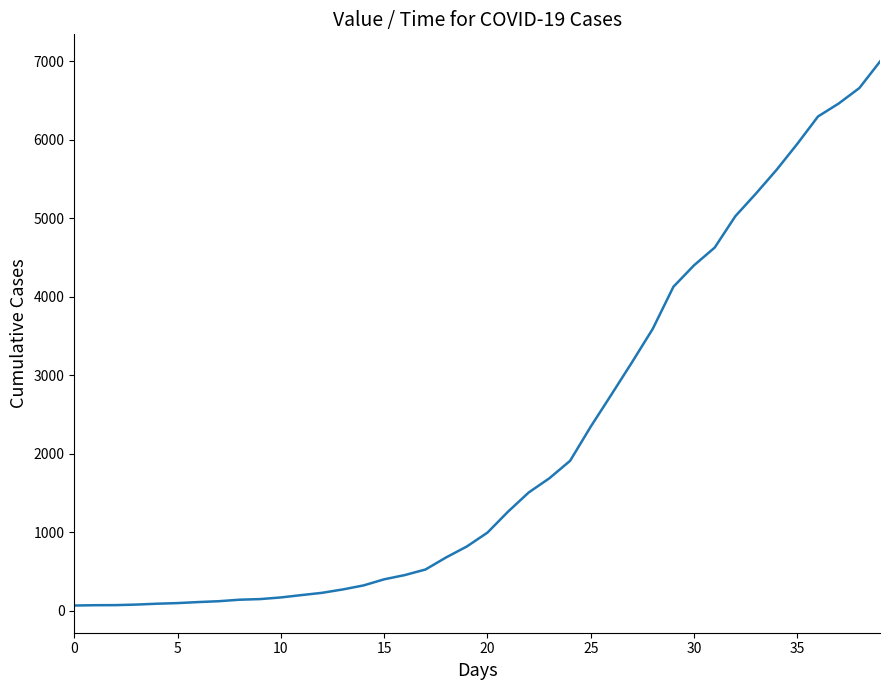

What is the greatest value displayed?

6995